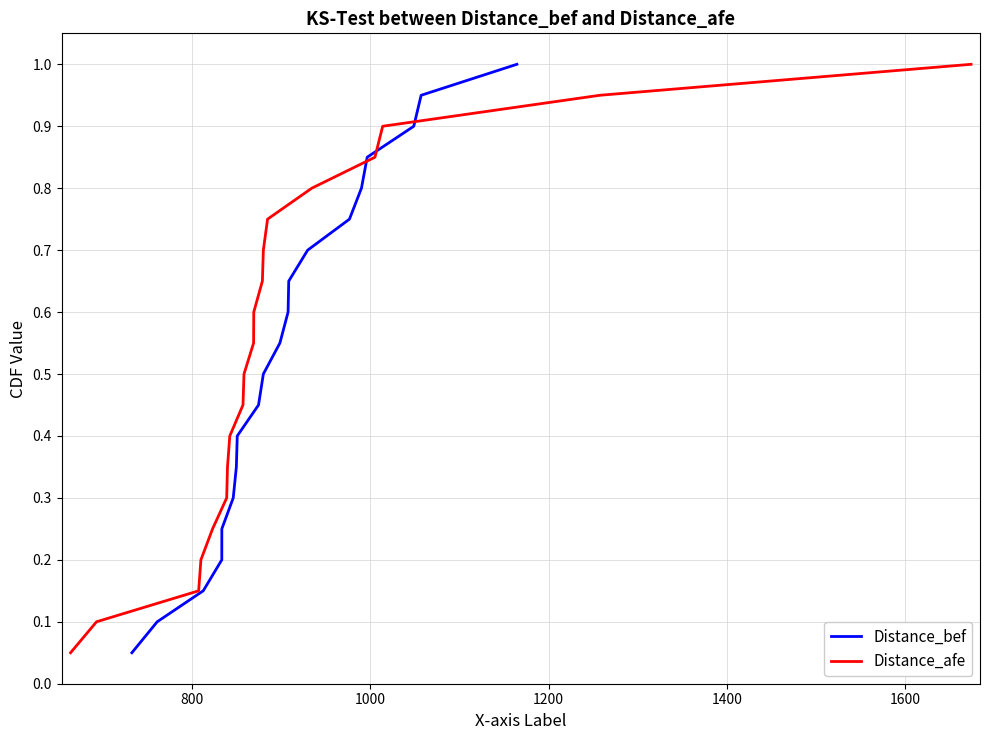

What is the maximum value for Distance_bef?

1.0